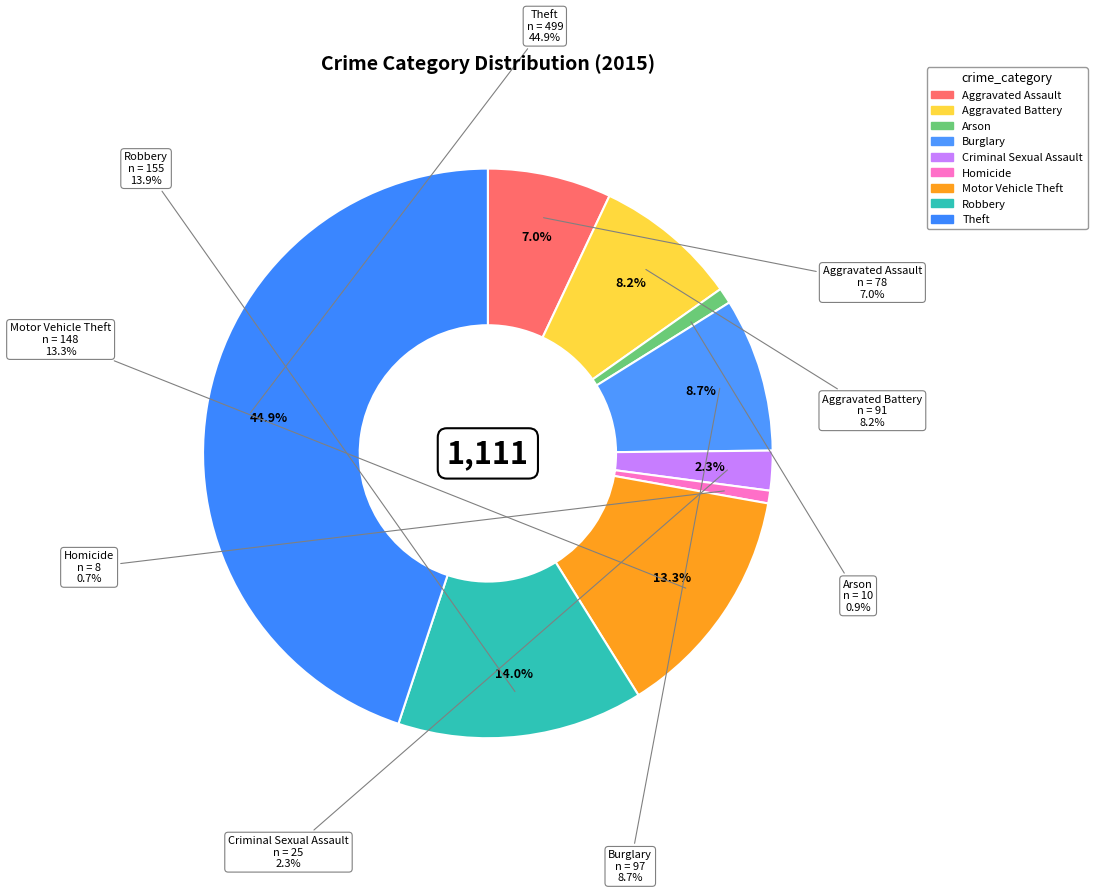

To the nearest percent, what percentage of the pie is Burglary?

9%